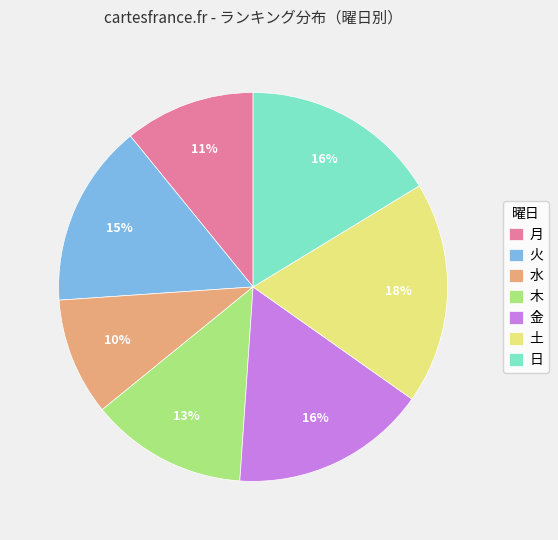

Which category has the smallest portion of the pie?

水